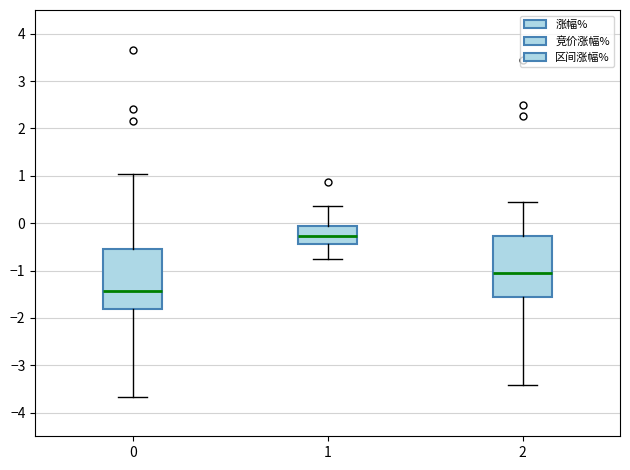

Reading left to right, read every box against the y-axis: the position of its median line, the range the box covers, and the ends of its whiskers. The values are not printed on the chart, so give them approximately, as read against the axis.

0: median -1.4, box -1.8 to -0.5, whiskers -3.7 to 1.0
1: median -0.3, box -0.4 to -0.1, whiskers -0.7 to 0.4
2: median -1.1, box -1.6 to -0.3, whiskers -3.4 to 0.4